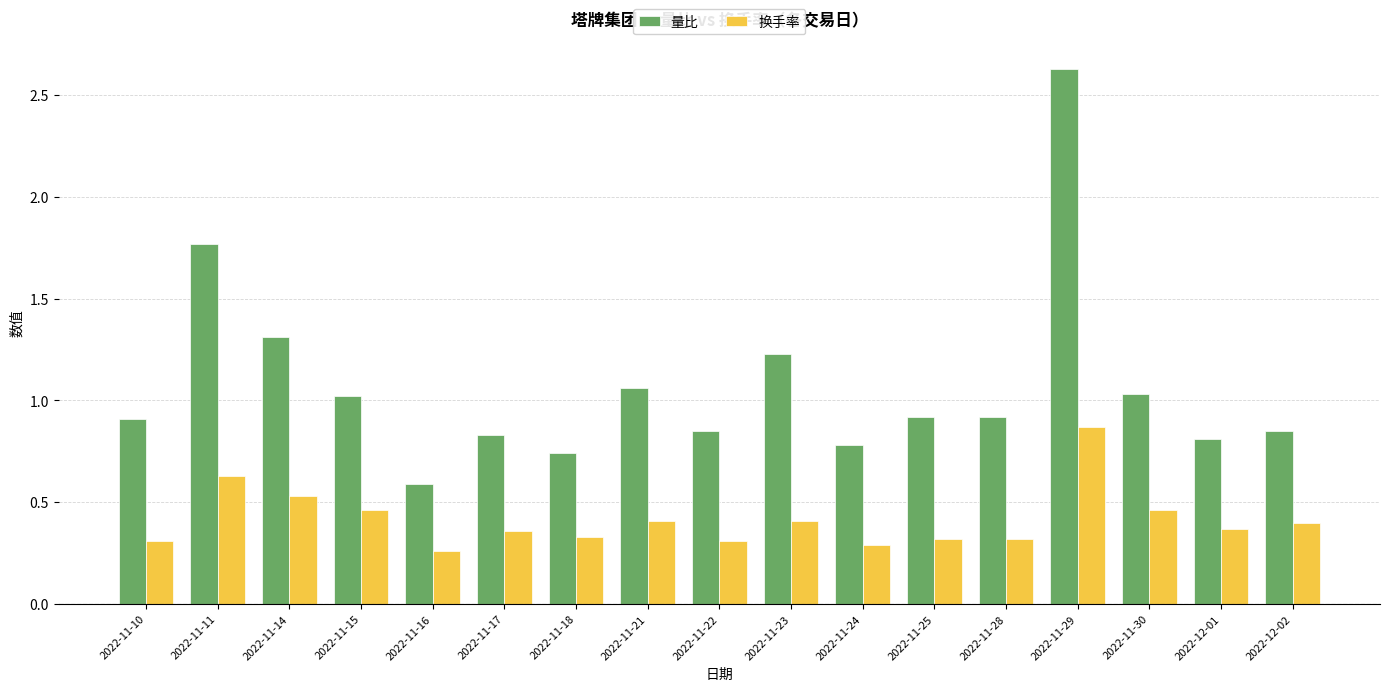

The 换手率 series shows 0.1 at 2022-11-11. True or false?

False